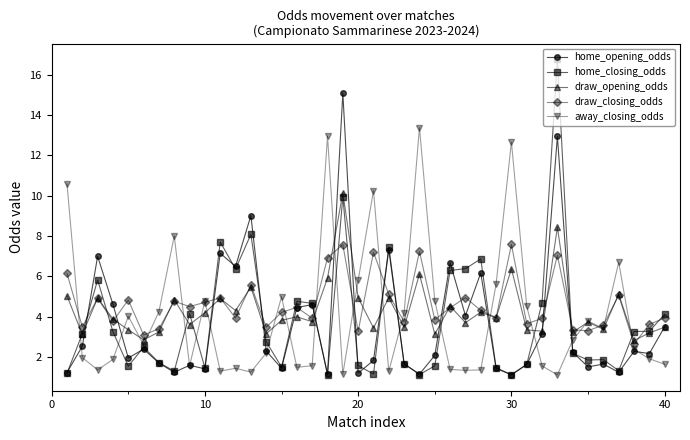

What is the sum of all draw_closing_odds values?

184.3